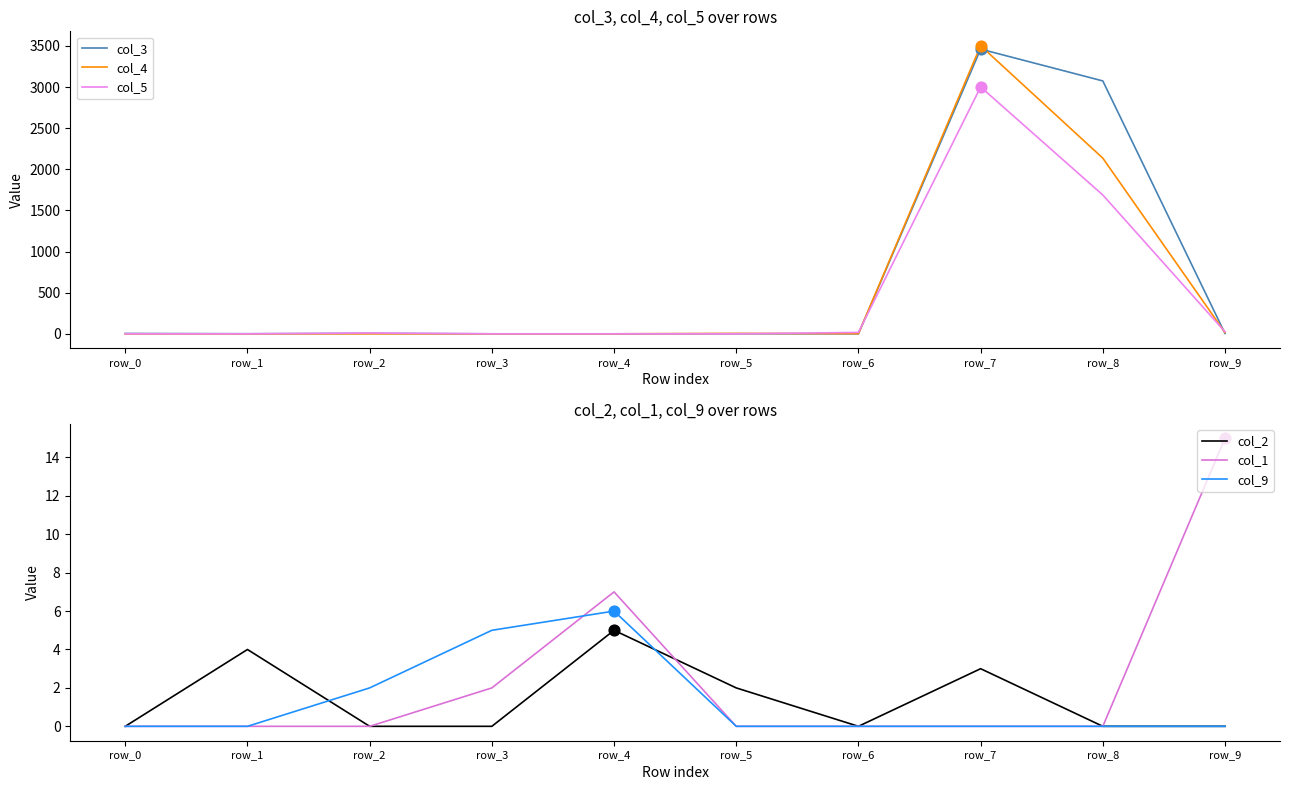

Is the value of col_2 at row_9 greater than the value of col_3 at row_7?

No